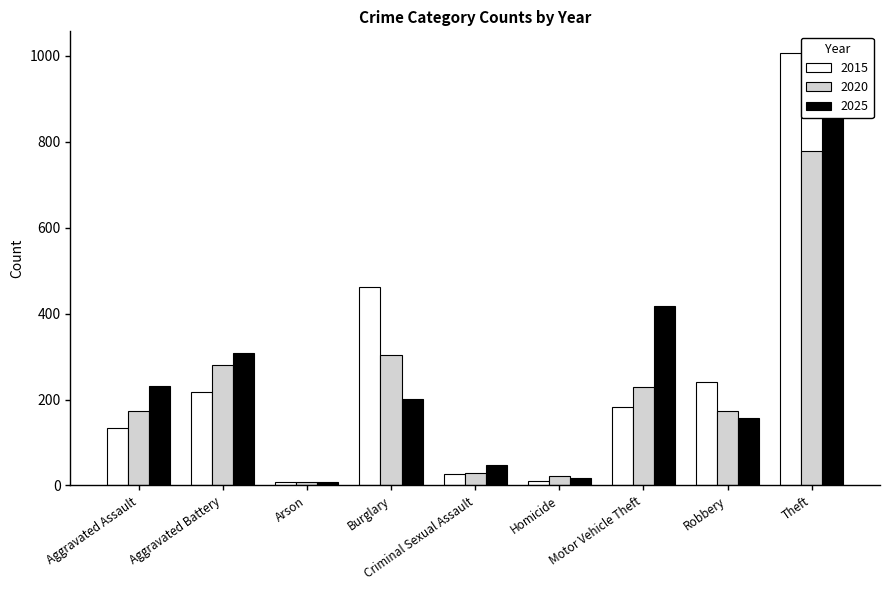

At which label does 2015 first exceed 182?

Aggravated Battery